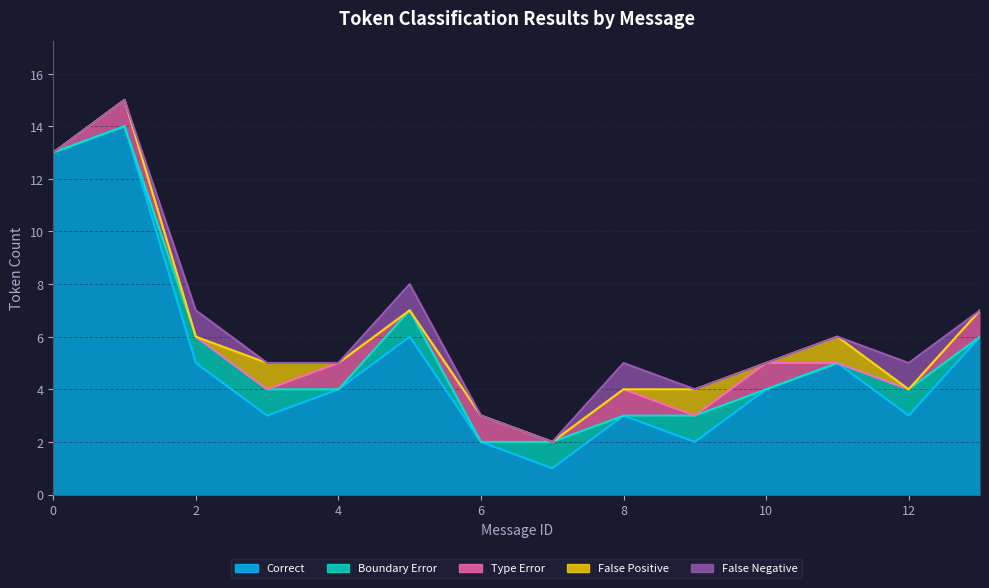

At which category does False Positive reach its first local peak?

3